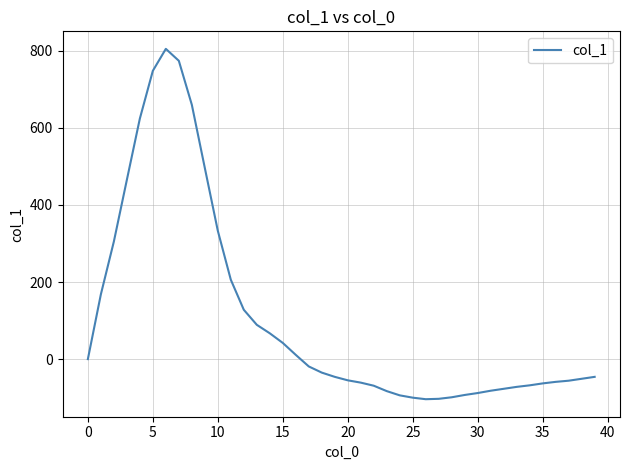

What is the minimum value shown in the chart?

-104